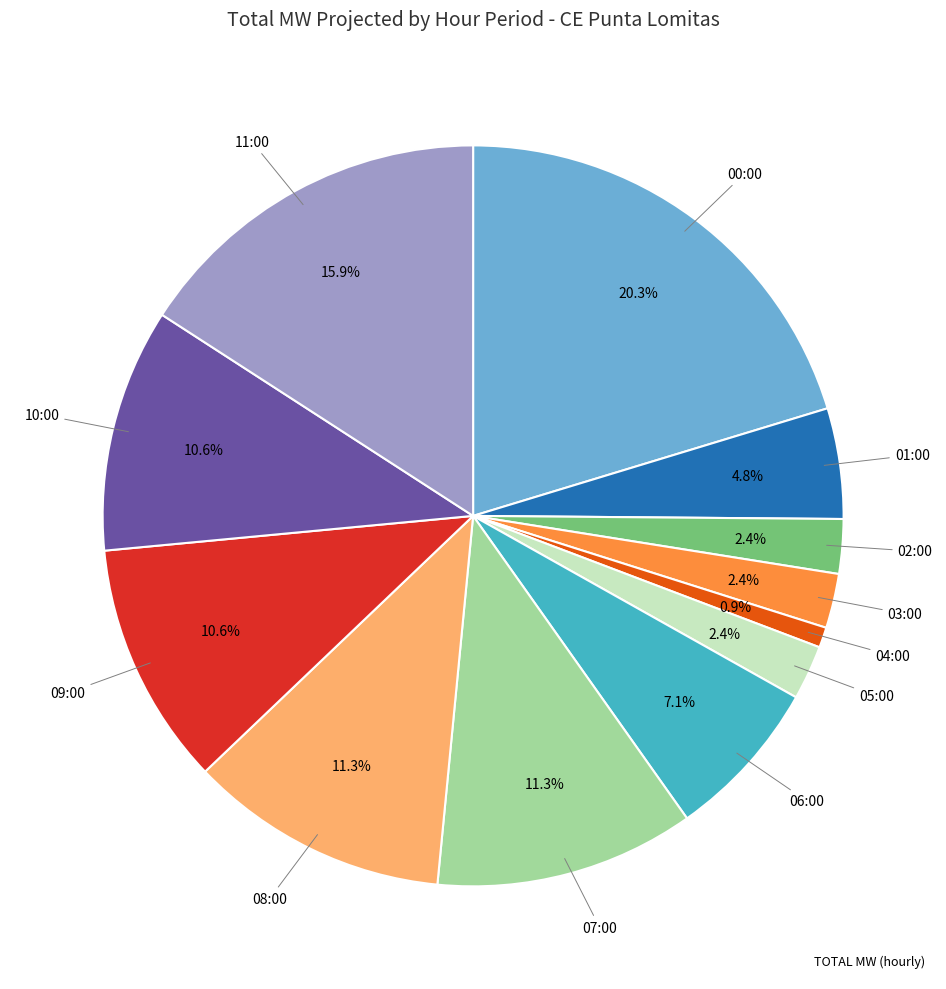

Is there any slice that represents more than half of the pie?

No